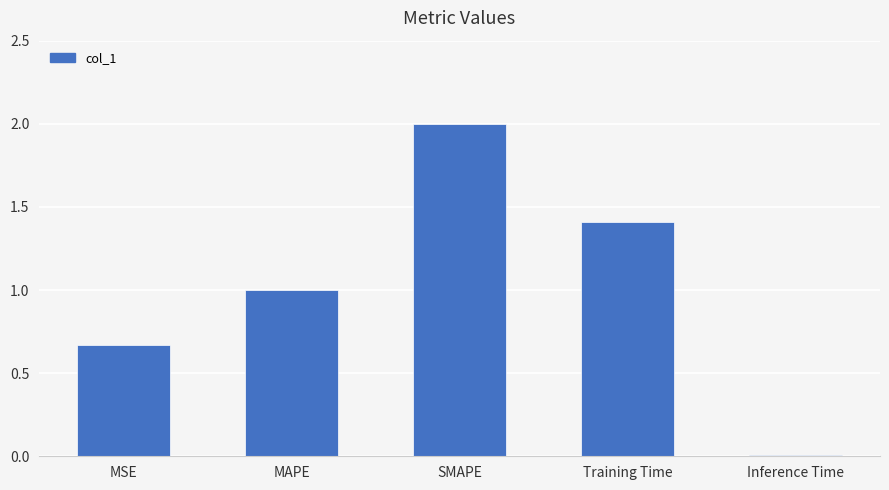

What is the greatest value displayed?

2.0